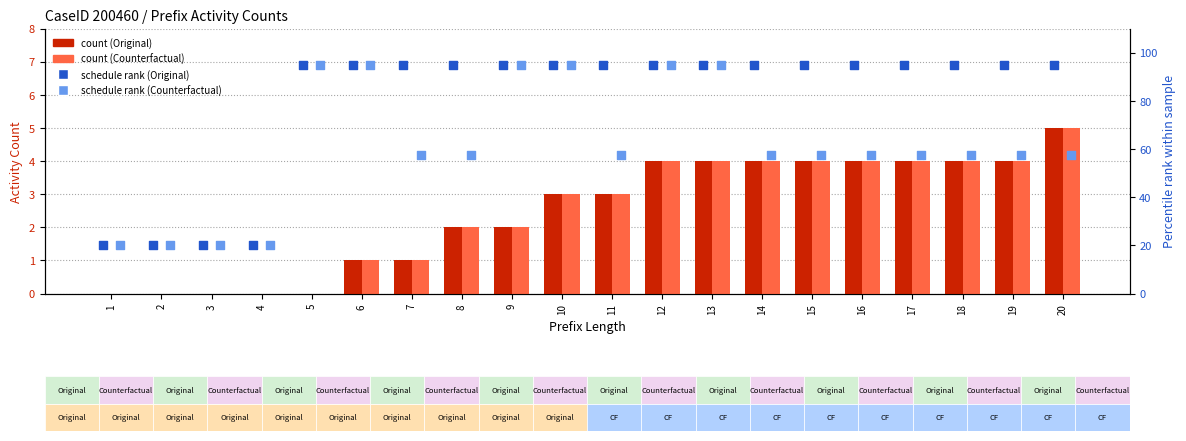

What is the total value across all series at 16?

160.5